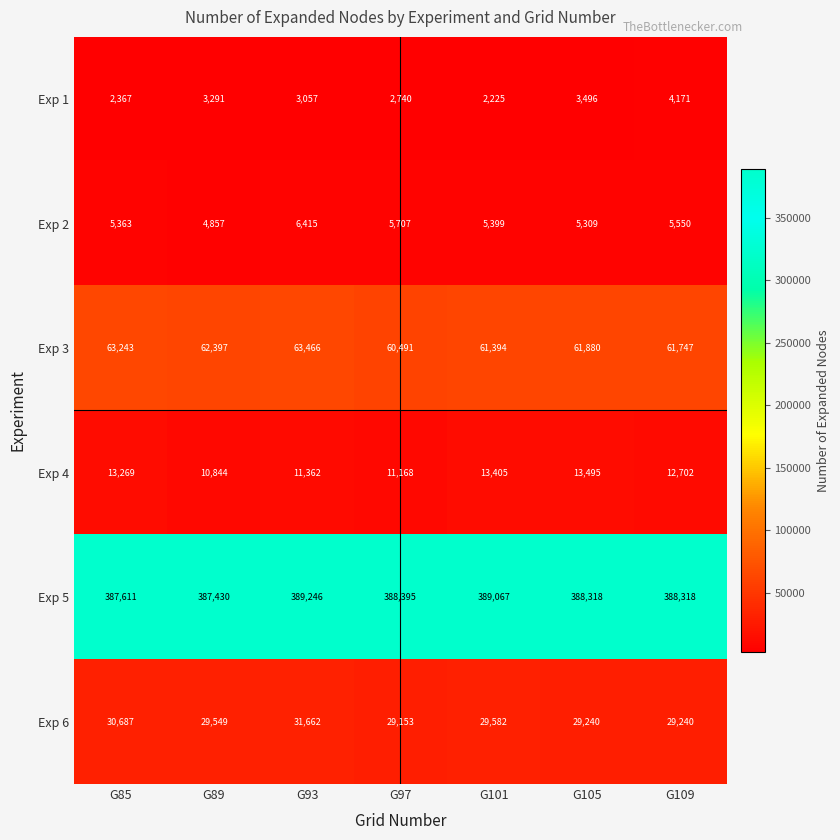

Where does the Exp 4 series first go above 12702?

G85